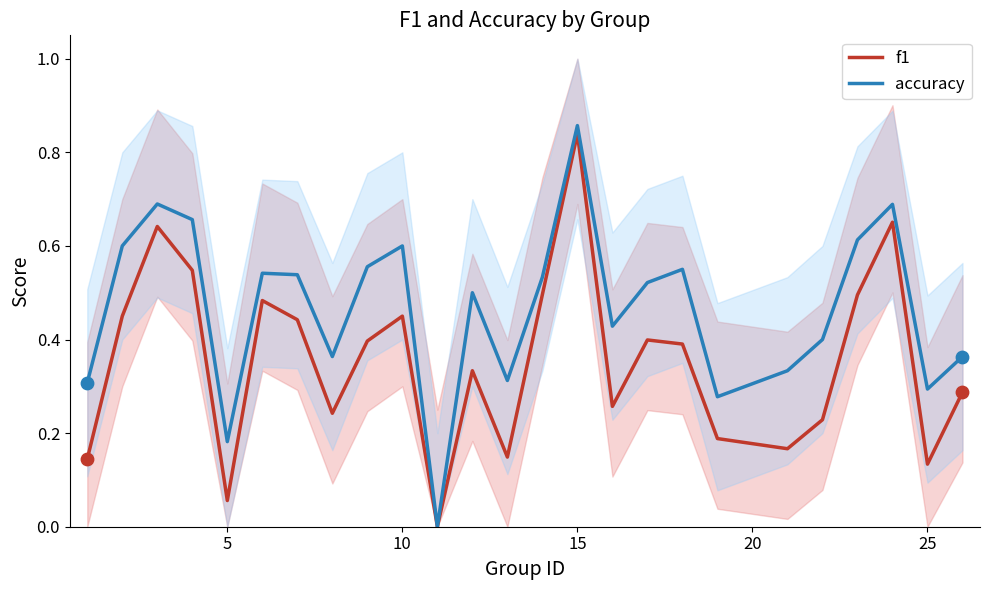

Which series reaches the minimum Y coordinate?

f1